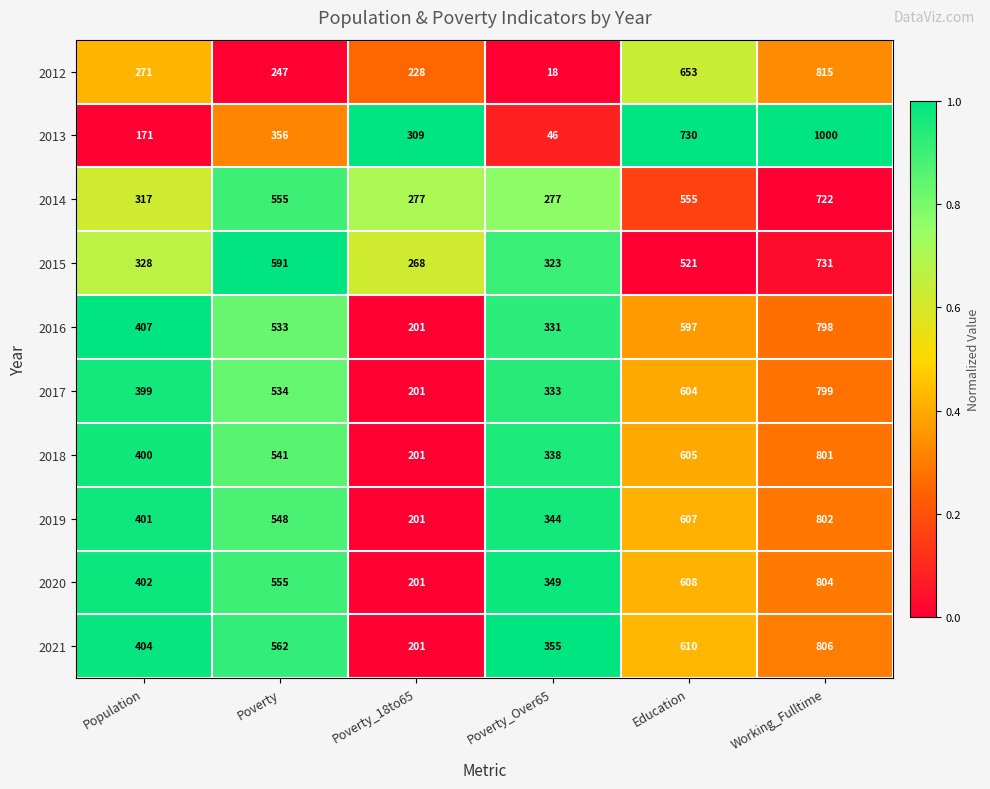

What is the total value across all series at Poverty?

5022